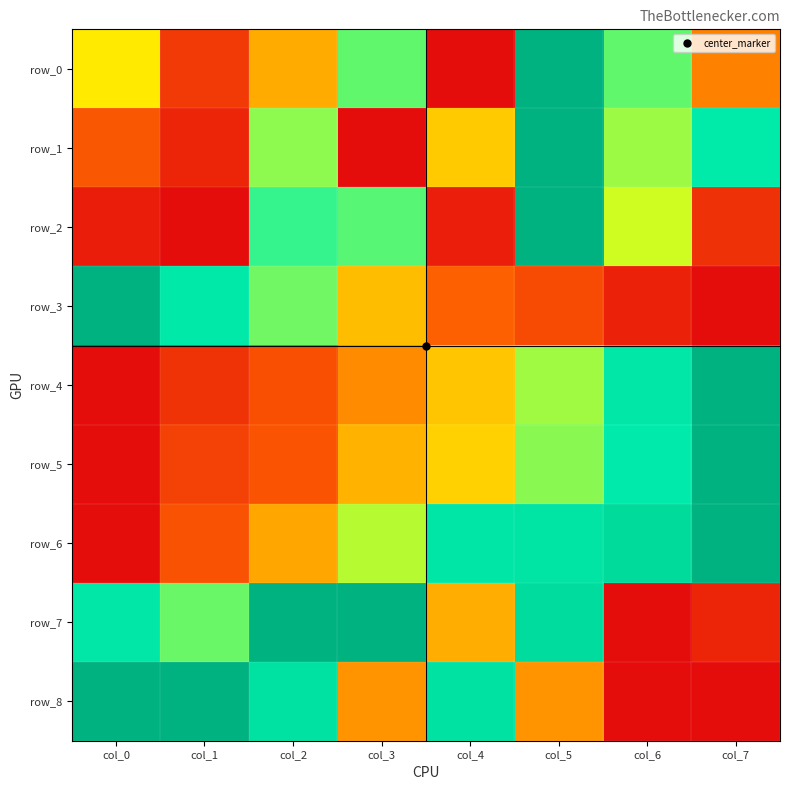

What is the maximum value for row_2?

1.0